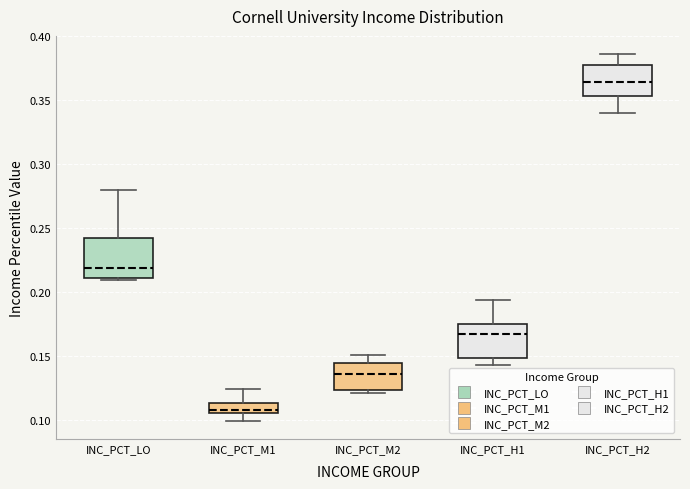

Reading left to right, transcribe this box plot: for each box, give where its median line is, the range the box spans, and where its two whiskers end, as read against the y-axis. The values are not printed on the chart, so give them approximately, as read against the axis.

INC_PCT_LO: median 0.220, box 0.210 to 0.245, whiskers 0.210 (just below the box's lower edge) to 0.280
INC_PCT_M1: median 0.110, box 0.105 to 0.115, whiskers 0.100 to 0.125
INC_PCT_M2: median 0.135, box 0.125 to 0.145, whiskers 0.120 to 0.150
INC_PCT_H1: median 0.165, box 0.150 to 0.175, whiskers 0.140 to 0.195
INC_PCT_H2: median 0.365, box 0.355 to 0.375, whiskers 0.340 to 0.385